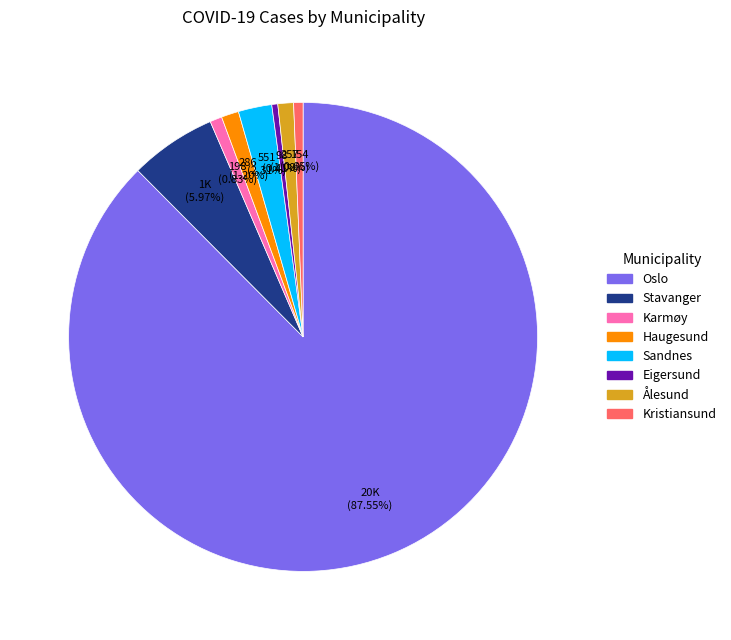

Is there a majority slice in this chart?

Yes